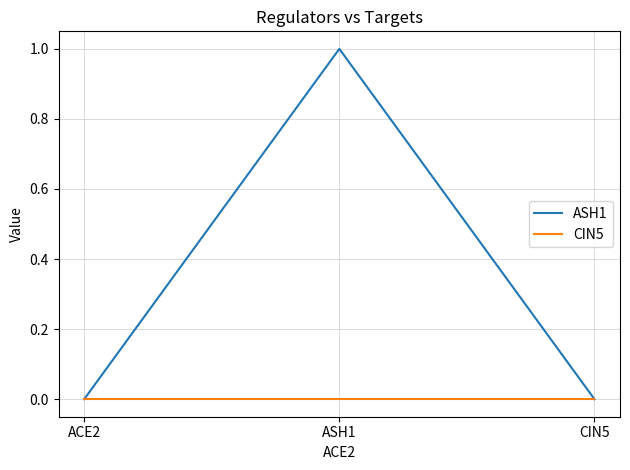

Which category has the highest value in the ASH1 series?

ASH1